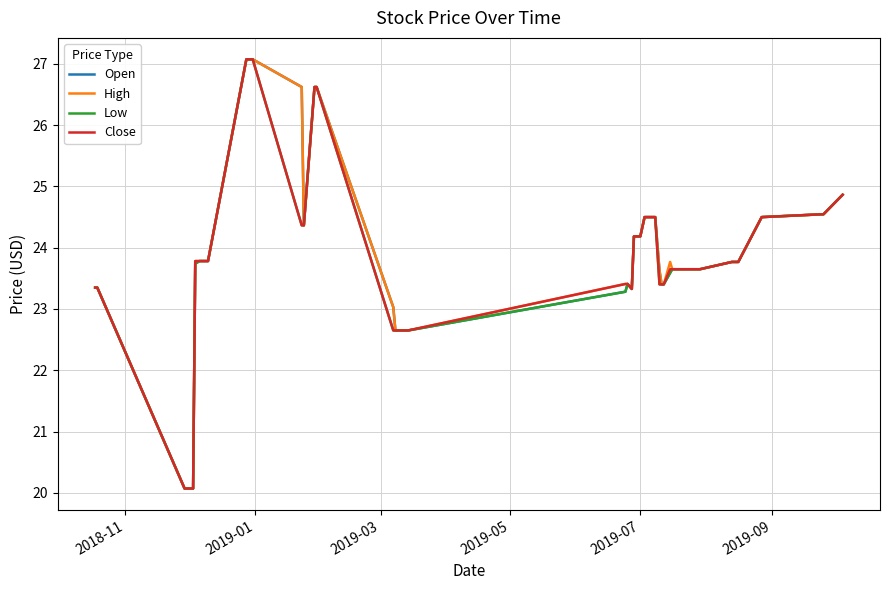

Does the chart have visible grid lines?

Yes